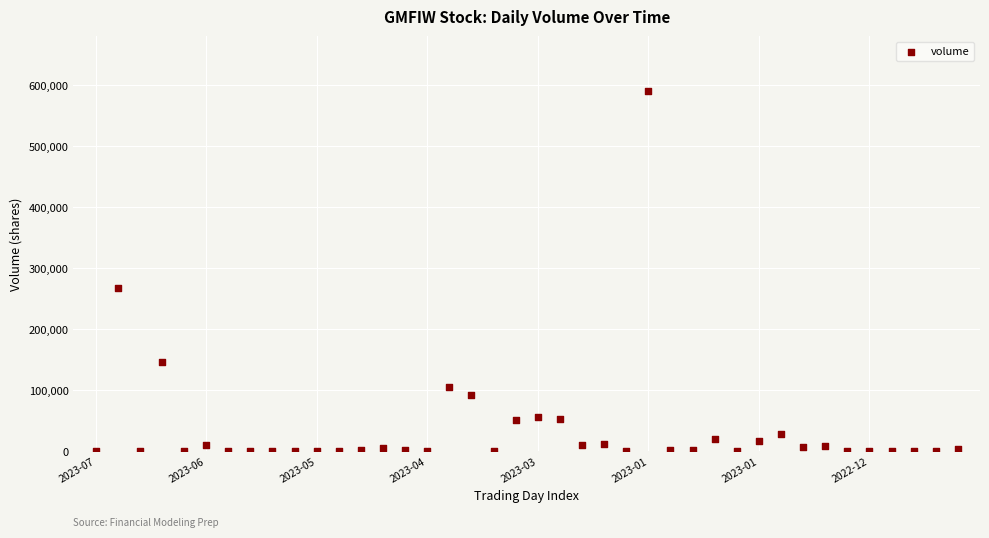

What Y value in the scatter plot is closest to 295695?

267229